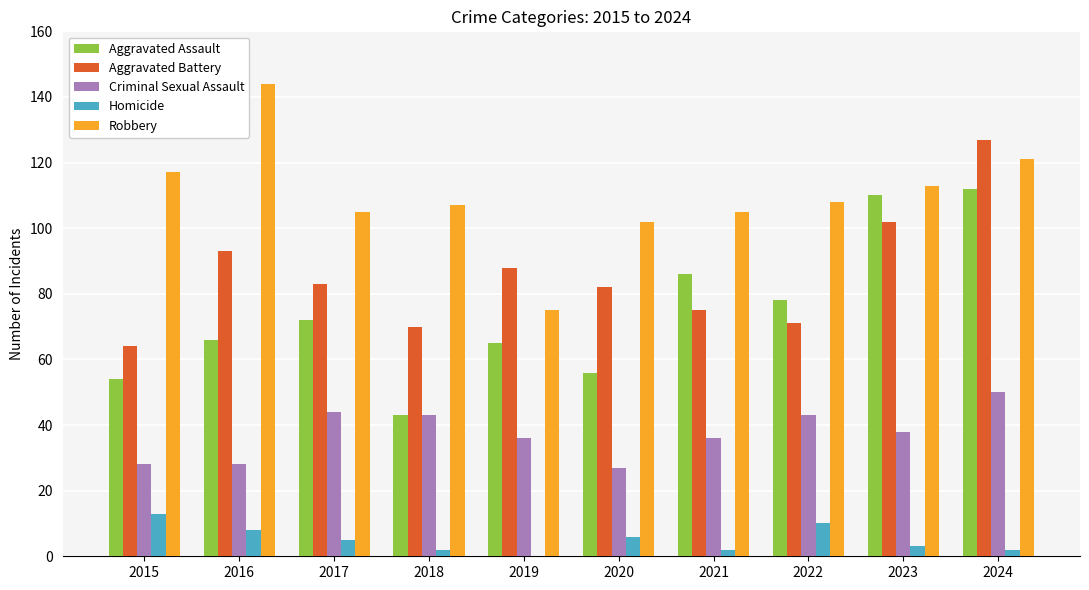

How many series are shown in this chart?

5